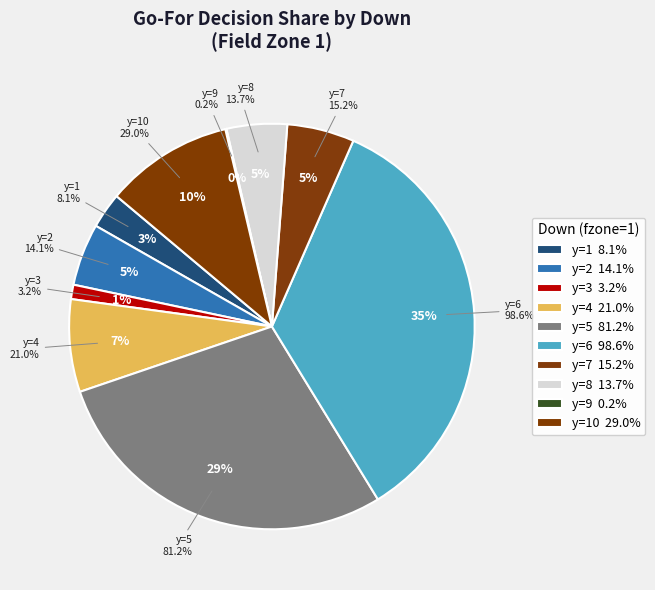

To the nearest percent, what is the combined percentage of y=4 and y=10?

18%